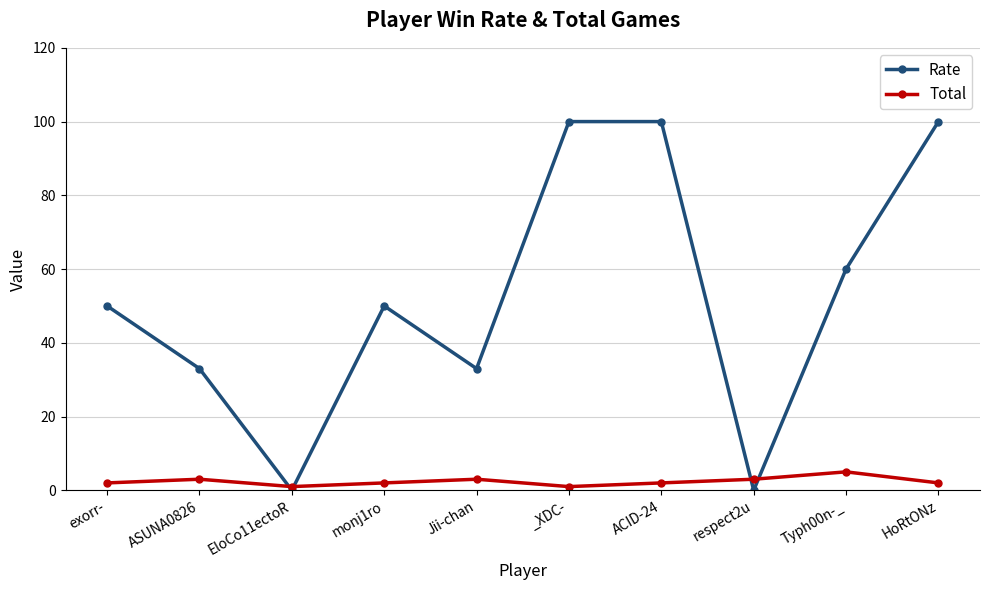

How many distinct data groups are displayed?

2